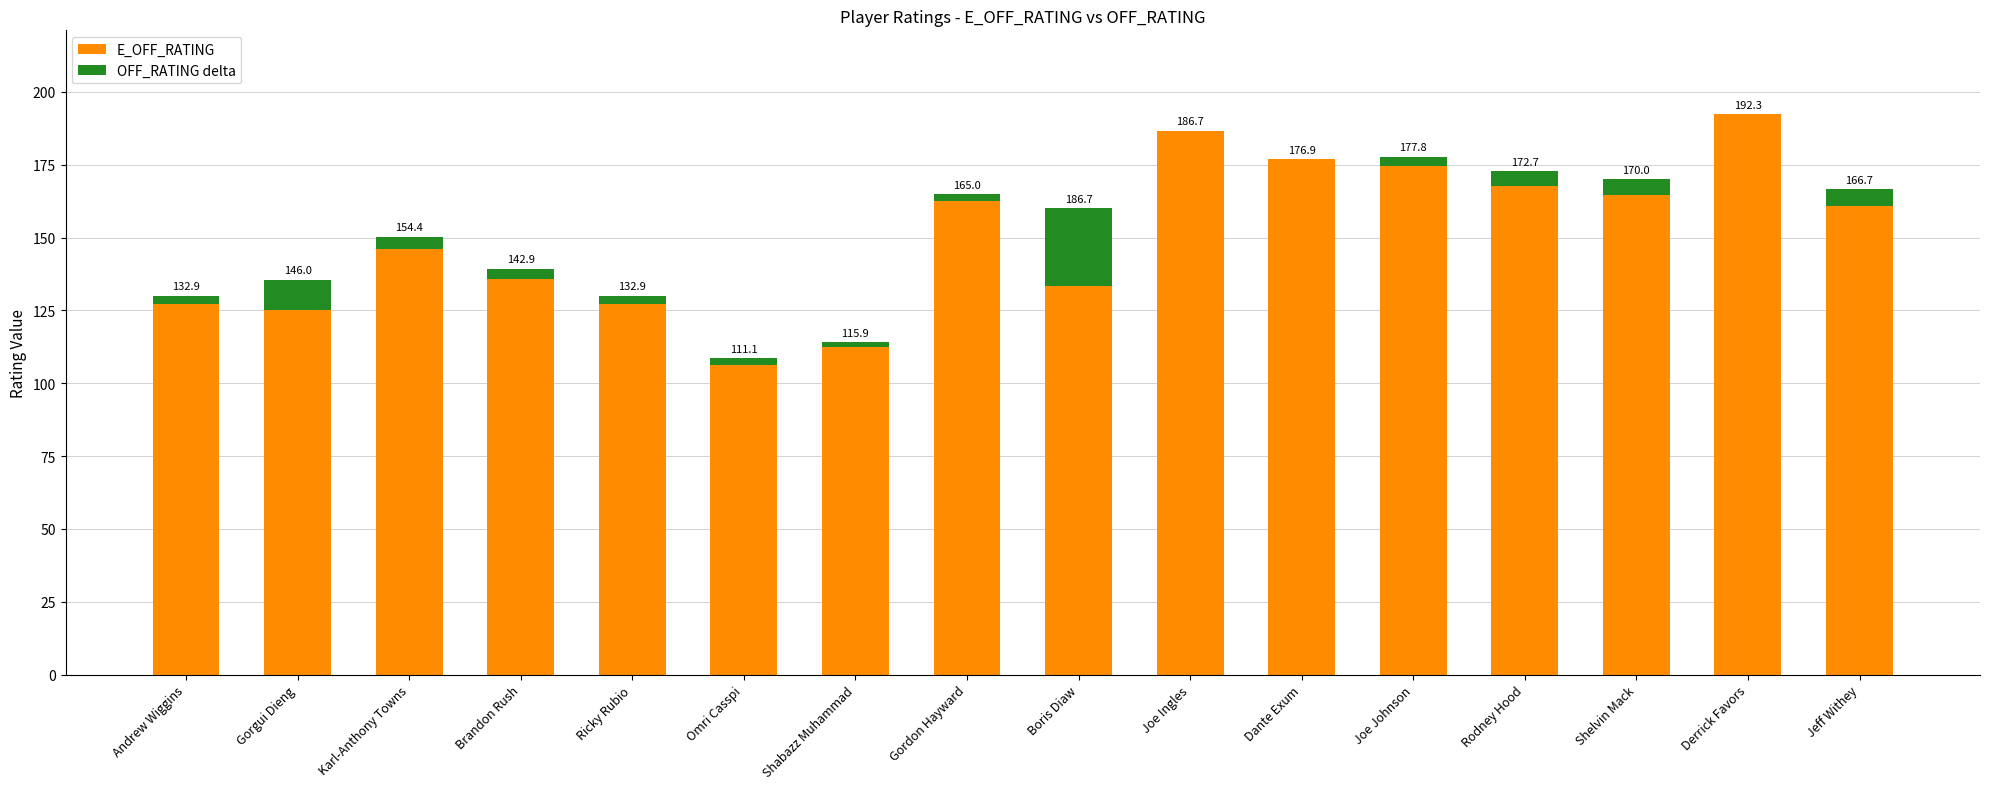

What is the total value across all series at Jeff Withey?

166.7